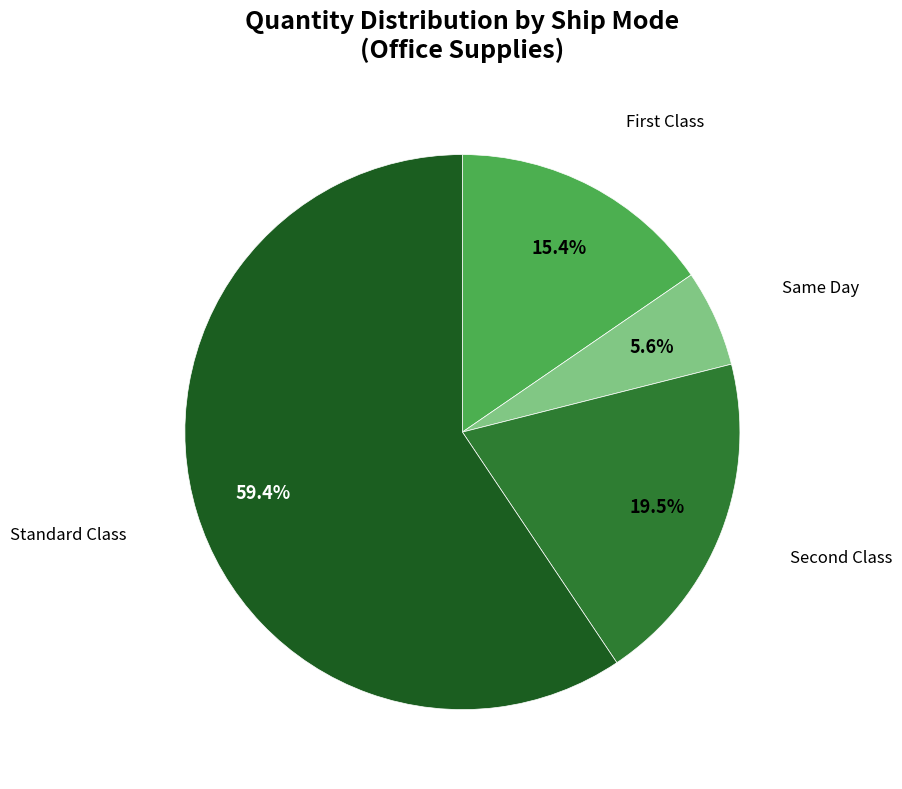

How many segments does this pie chart have?

4